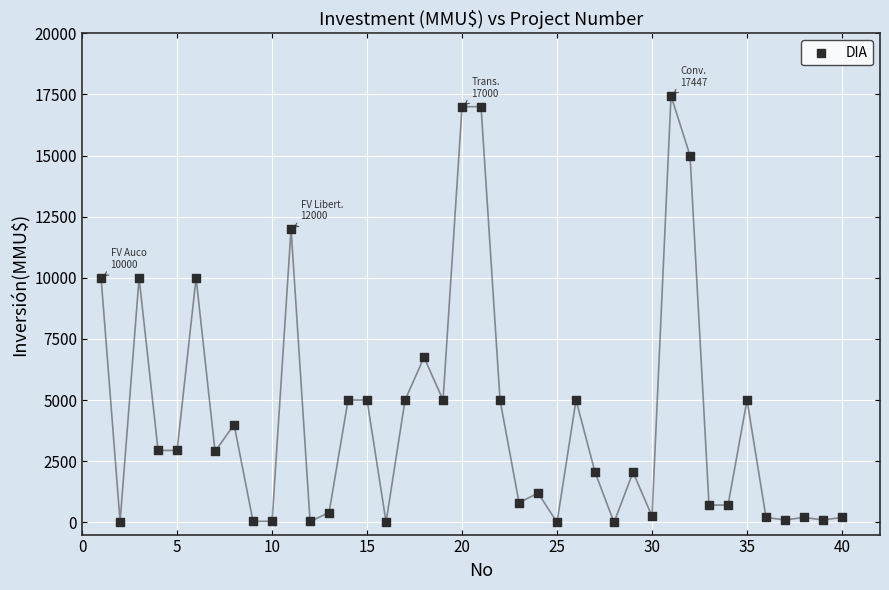

What is the range of Y values (max minus min)?

17447